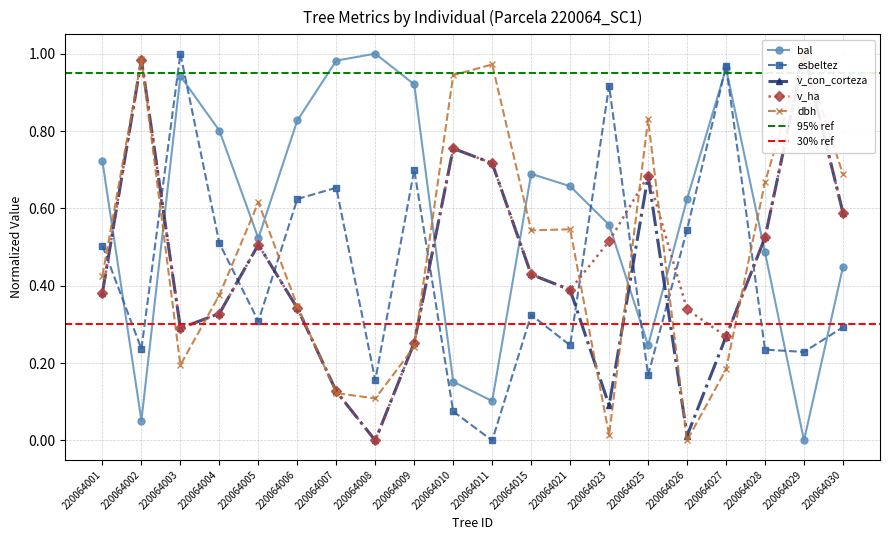

At which category does esbeltez reach its first local valley?

220064002